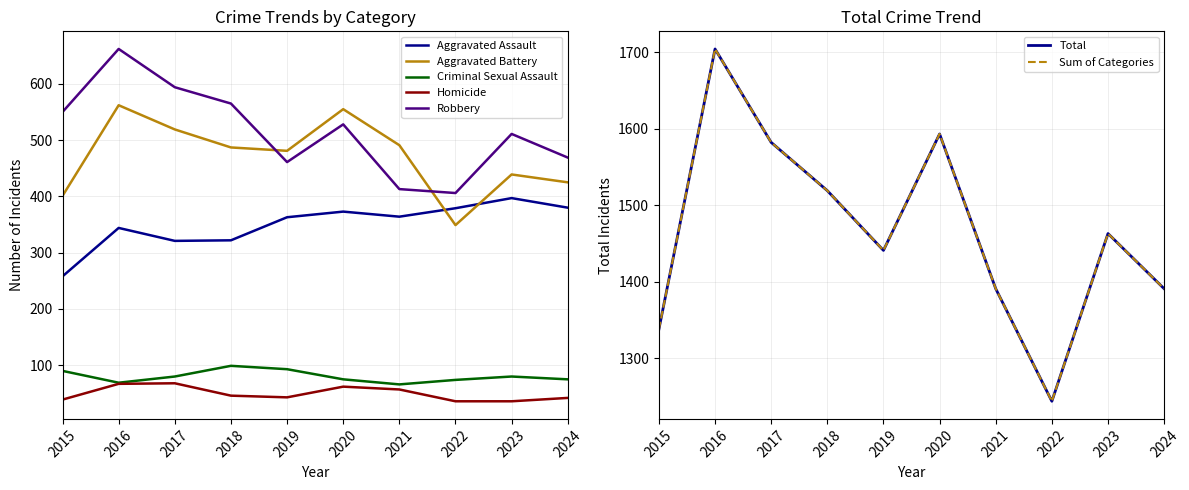

Reading left to right, what are all the values shown in this chart?

Aggravated Assault: 2015=258	2016=344	2017=321	2018=322	2019=363	2020=373	2021=364	2022=379	2023=397	2024=380
Aggravated Battery: 2015=401	2016=562	2017=519	2018=487	2019=481	2020=555	2021=491	2022=349	2023=439	2024=425
Criminal Sexual Assault: 2015=90	2016=69	2017=80	2018=99	2019=93	2020=75	2021=66	2022=74	2023=80	2024=75
Homicide: 2015=39	2016=67	2017=68	2018=46	2019=43	2020=62	2021=57	2022=36	2023=36	2024=42
Robbery: 2015=550	2016=662	2017=594	2018=565	2019=461	2020=528	2021=413	2022=406	2023=511	2024=469
Total: 2015=1338	2016=1704	2017=1582	2018=1519	2019=1441	2020=1593	2021=1391	2022=1244	2023=1463	2024=1391